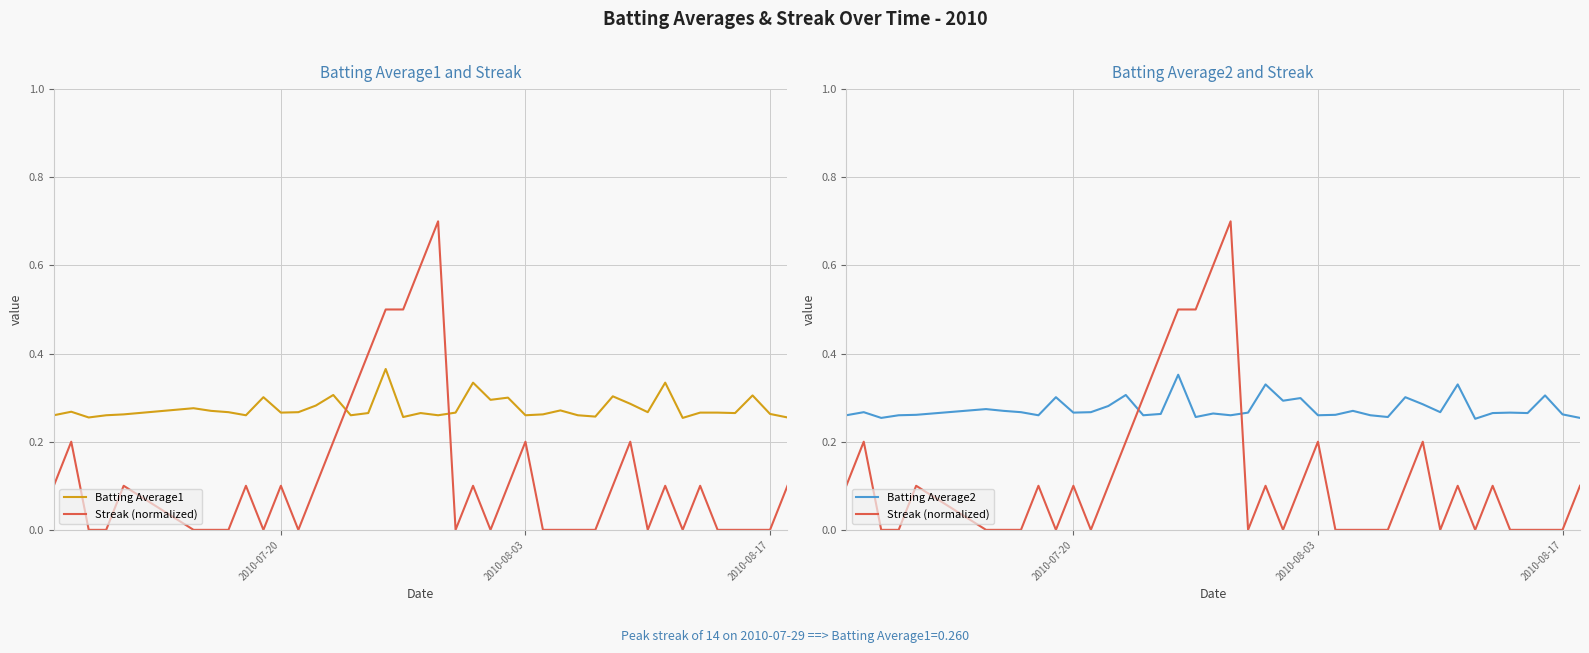

What is the difference between the second highest and minimum values in the Batting Average2 series?

0.1